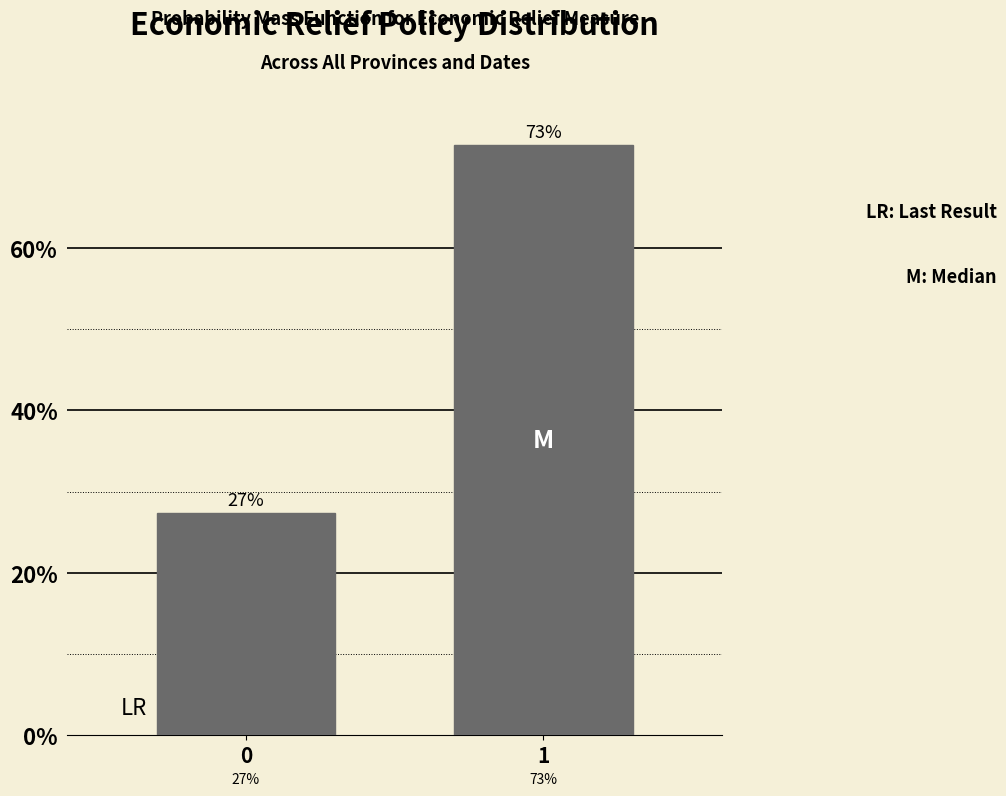

What is the average value?

50.0